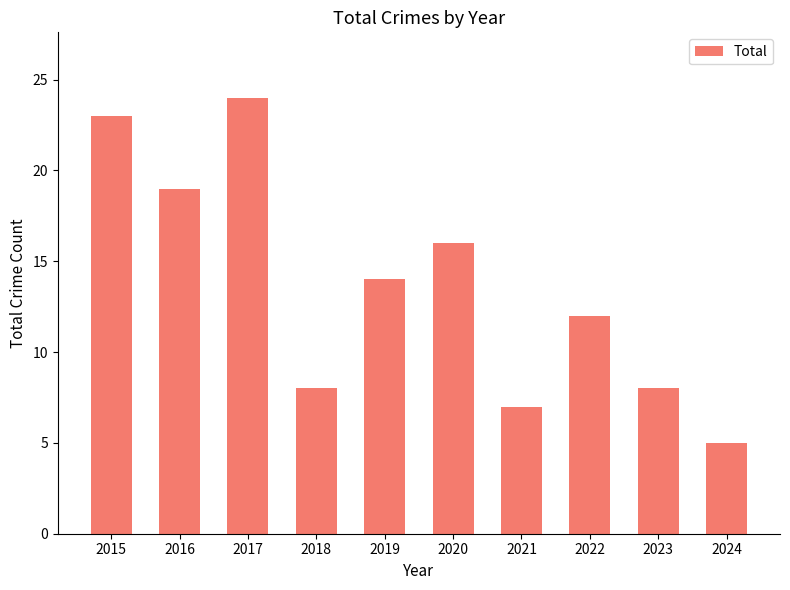

Read the value at 2016, to the nearest 5.

20